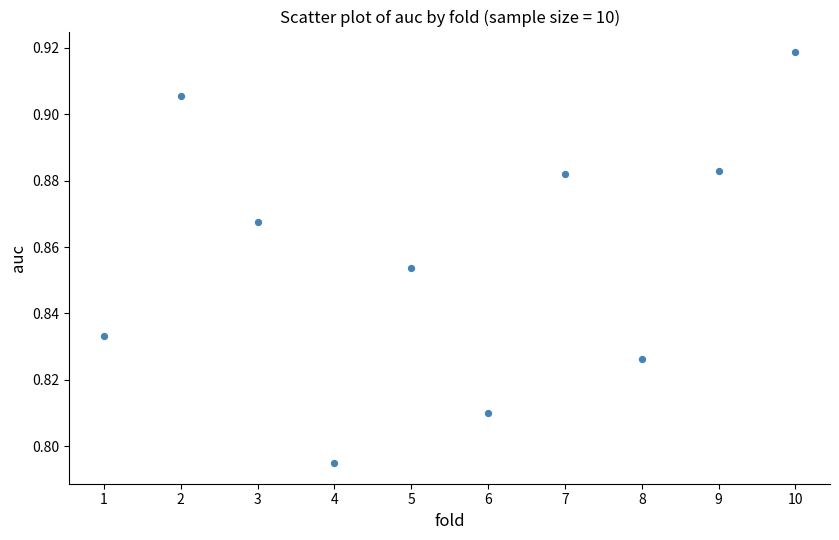

What is the average X value?

5.5